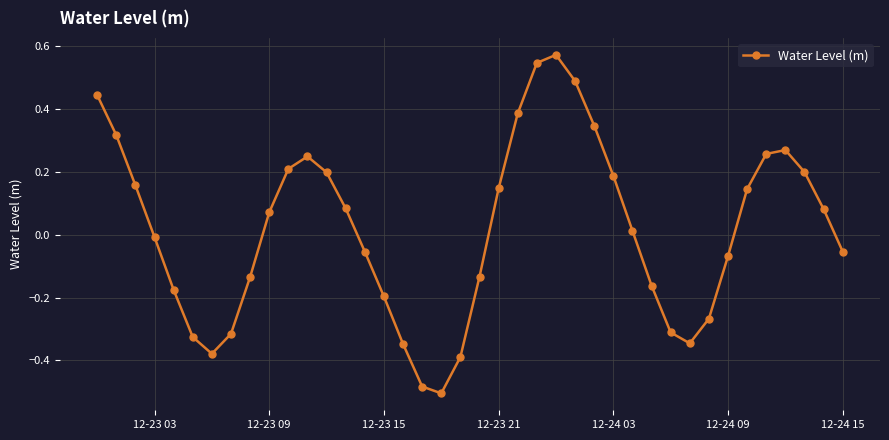

How many interior local peaks (higher than both neighbors) does the data have?

3